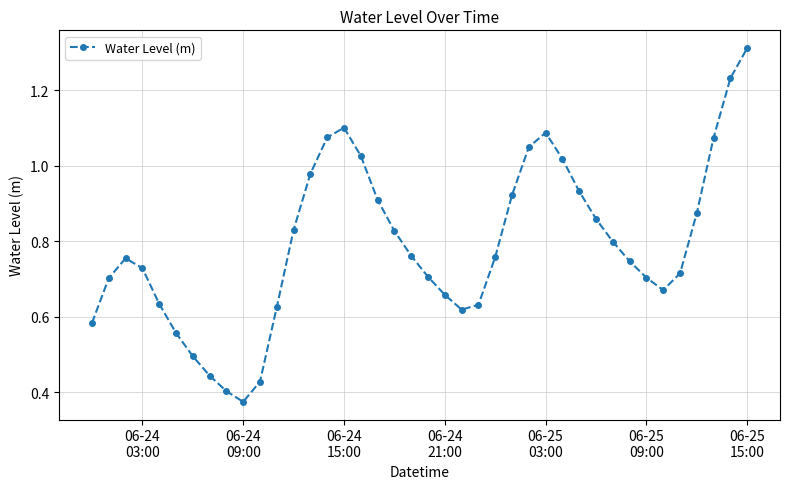

How many interior local valleys (lower than both neighbors) does the data have?

3